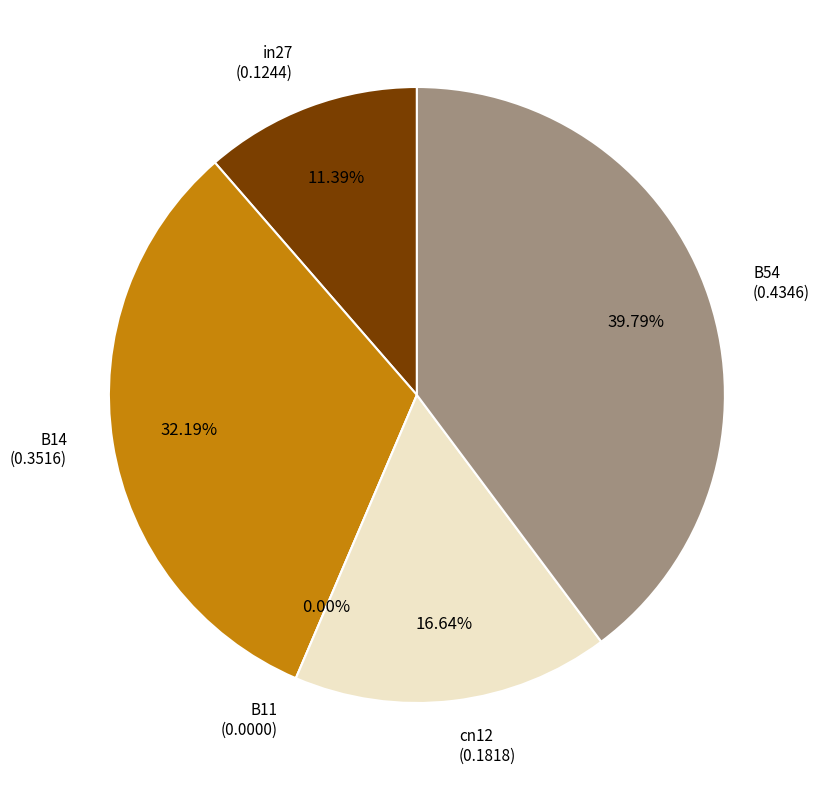

To the nearest percent, what is the difference between the in27 and B14 slice percentages?

21%